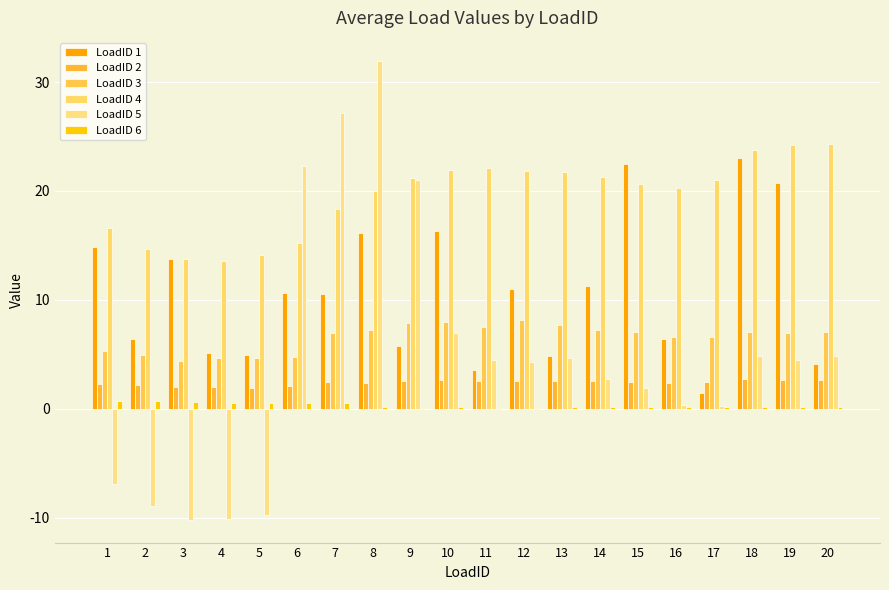

What is the spread (max minus min) of values at 7?

26.6